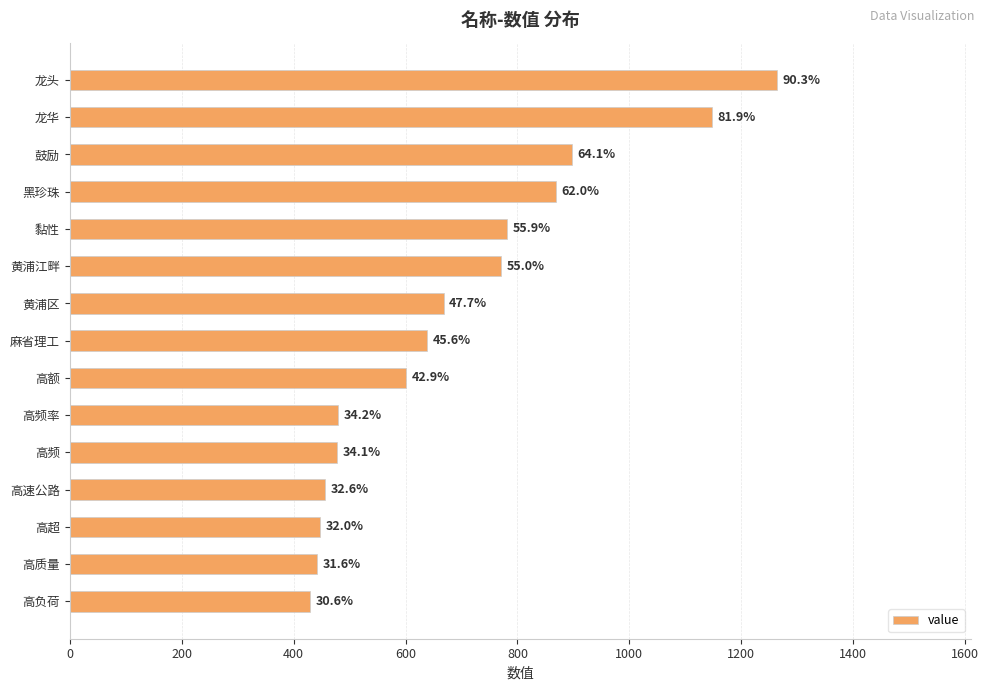

How many bars are there in total?

15